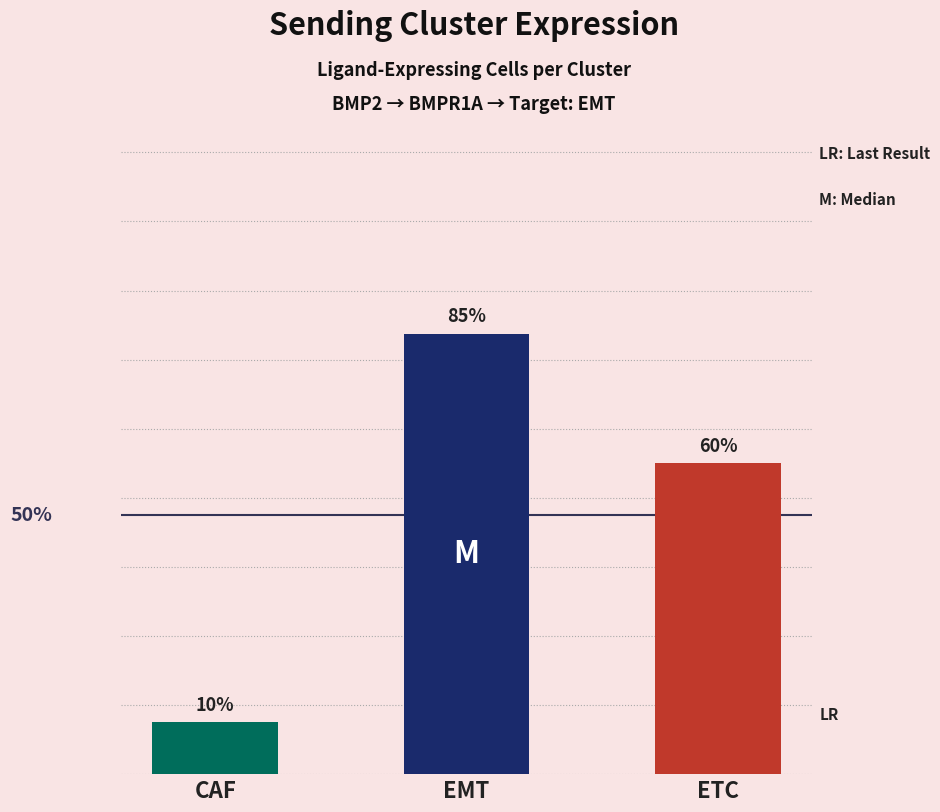

What is the minimum value for Ligand derived specificity of total expression value?

0.1